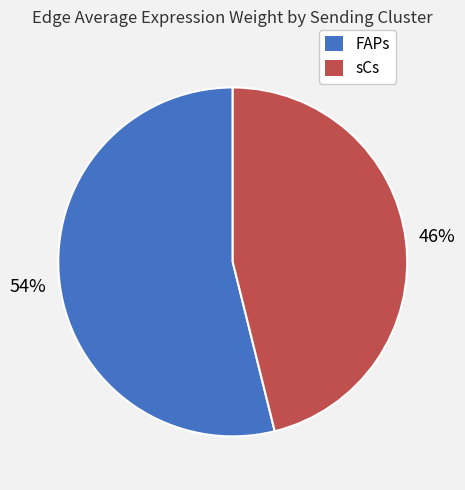

Which slice is the smallest?

sCs